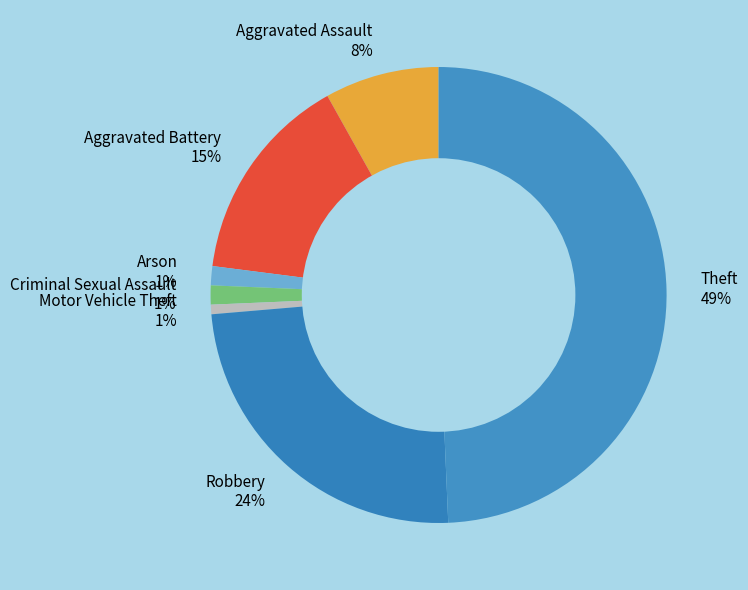

To the nearest percent, what is the average slice percentage?

14%